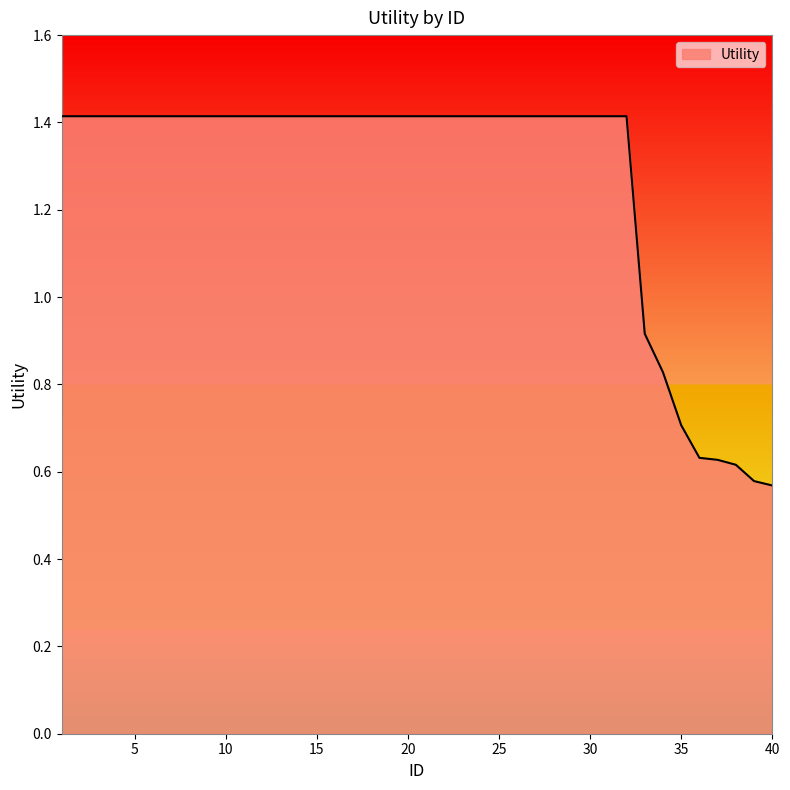

What is the greatest value displayed?

1.4